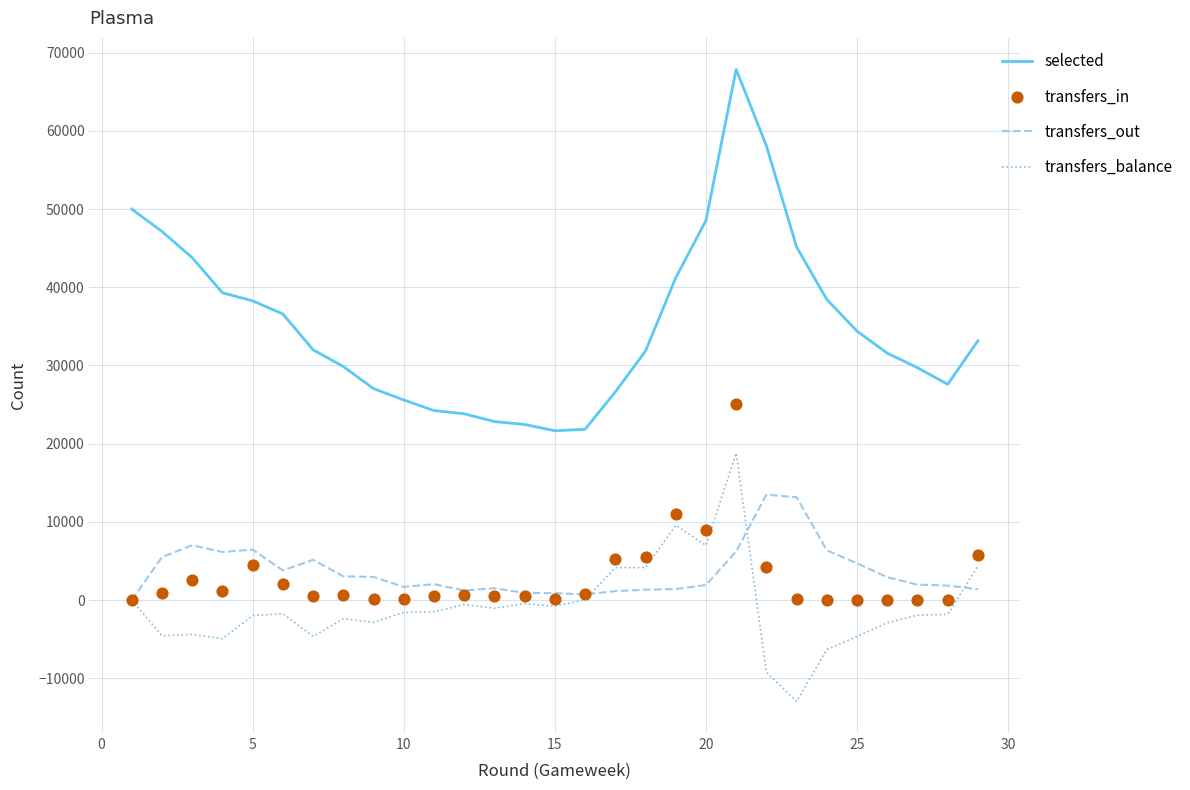

True or false: transfers_balance and selected intersect in this chart.

False